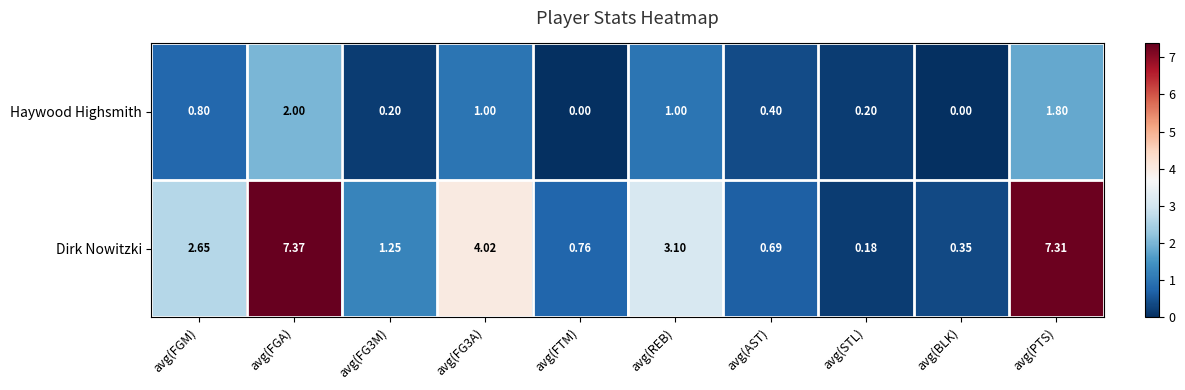

Rank the series at avg(BLK) from highest to lowest value.

Dirk Nowitzki, Haywood Highsmith